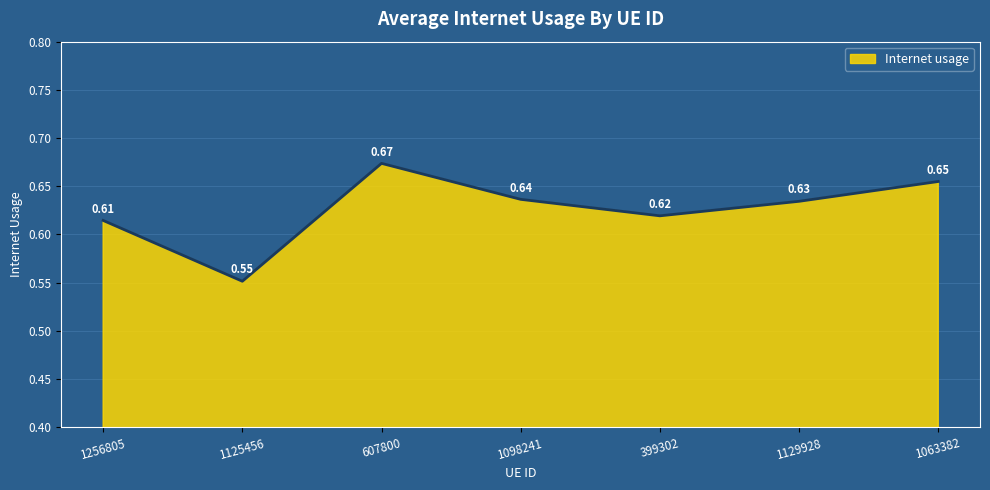

What is the difference between the maximum and minimum values?

0.1